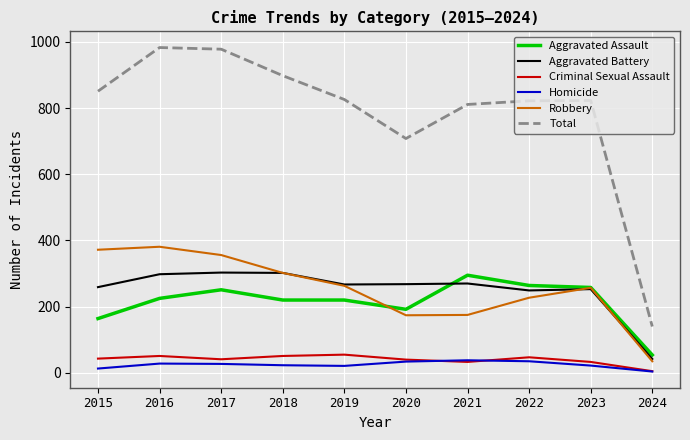

Does the chart have visible grid lines?

Yes